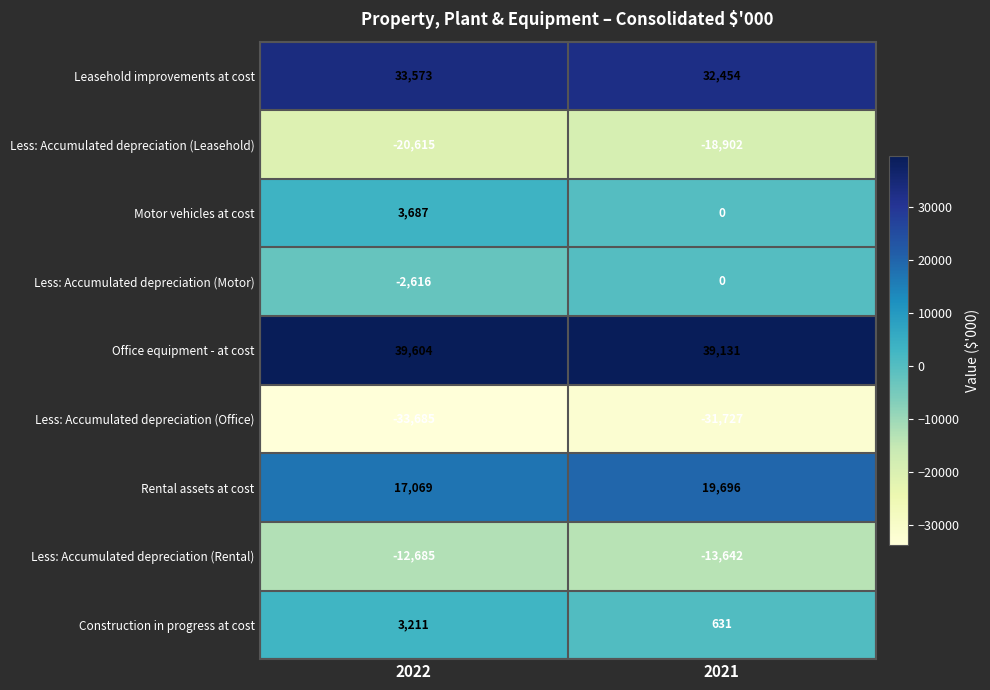

Between 2022 and 2021, which series saw the biggest shift?

Motor vehicles at cost